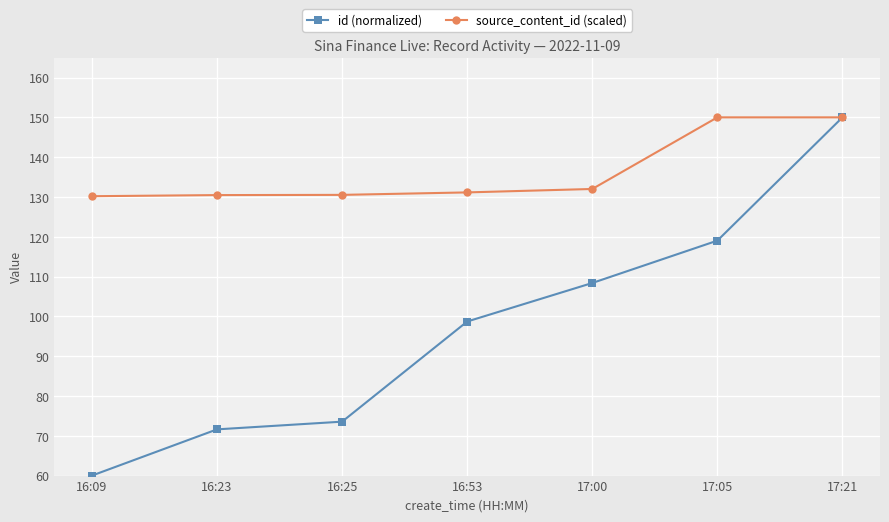

What is the label of the 5th point from the right?

16:25